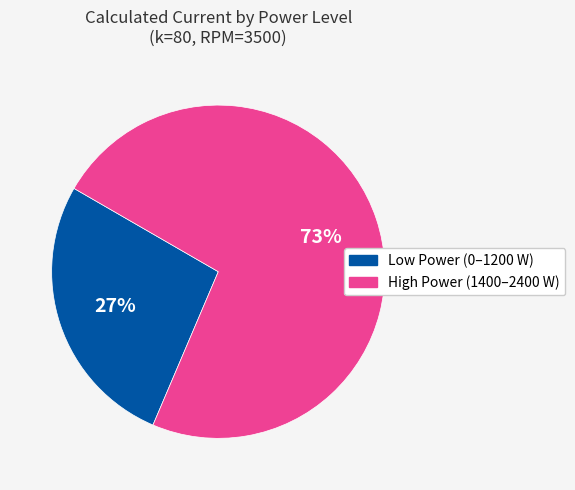

The Low Power (0–1200 W) slice represents 27% of the pie. True or false?

True